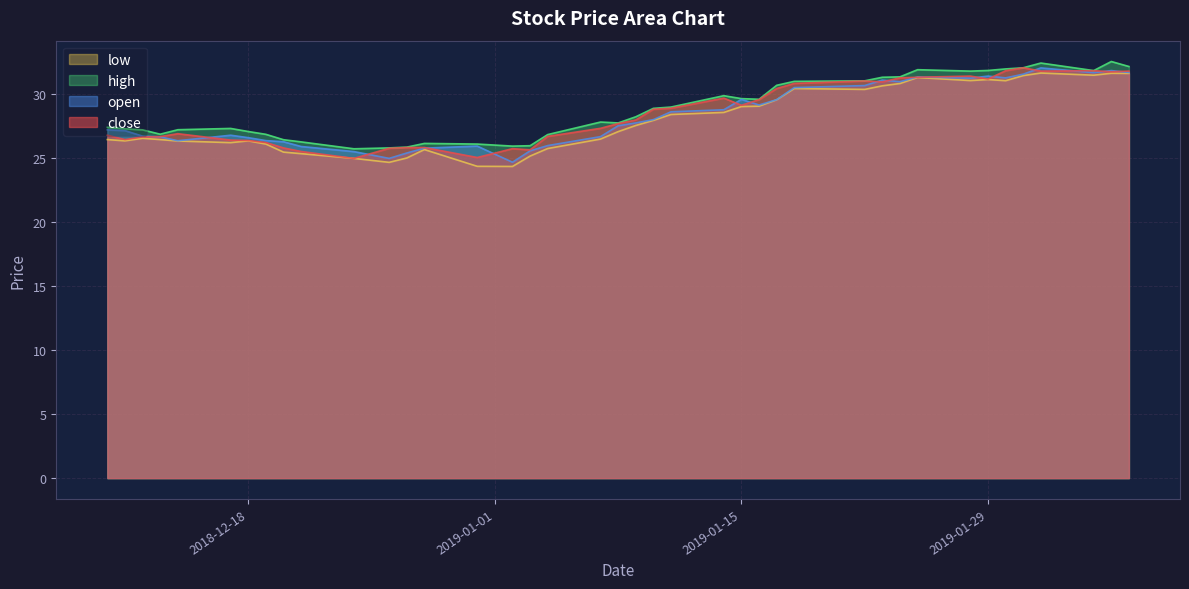

What is the difference between the low values at 2019-01-25 and 2018-12-28?

5.6